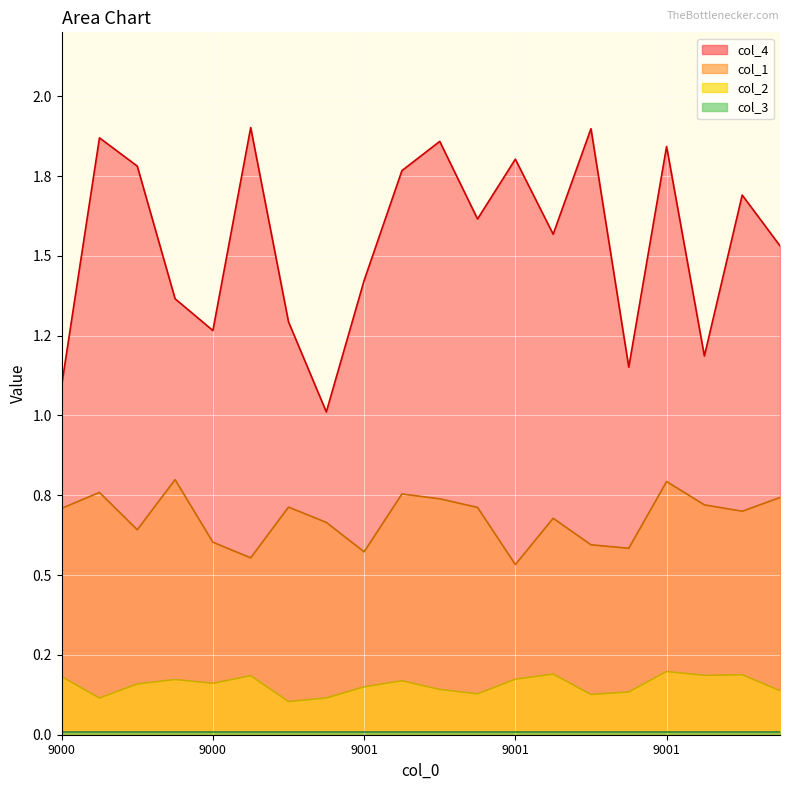

True or false: col_2 and col_1 cross at least once.

False